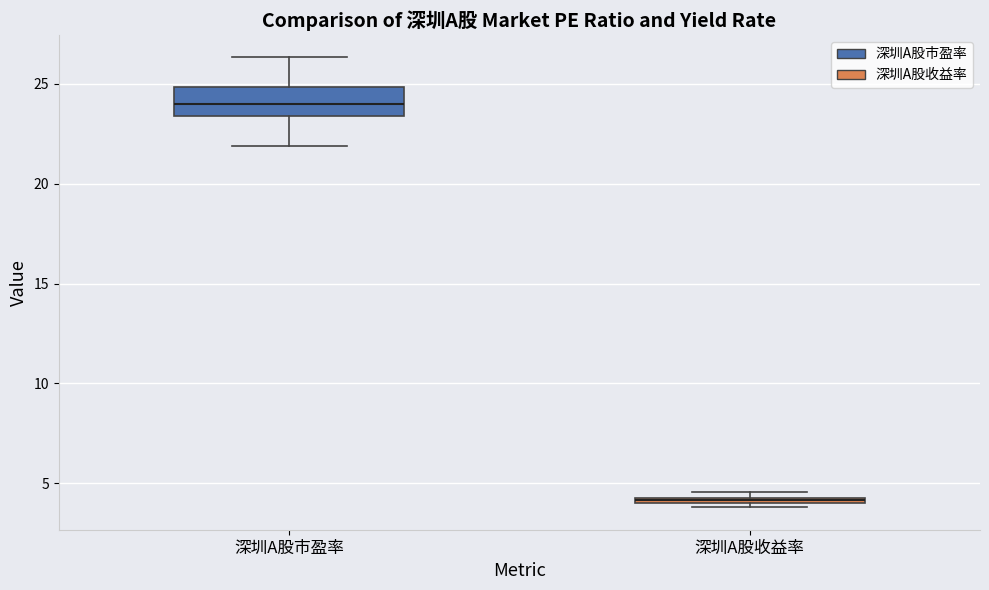

Which box has the highest median line?

深圳A股市盈率